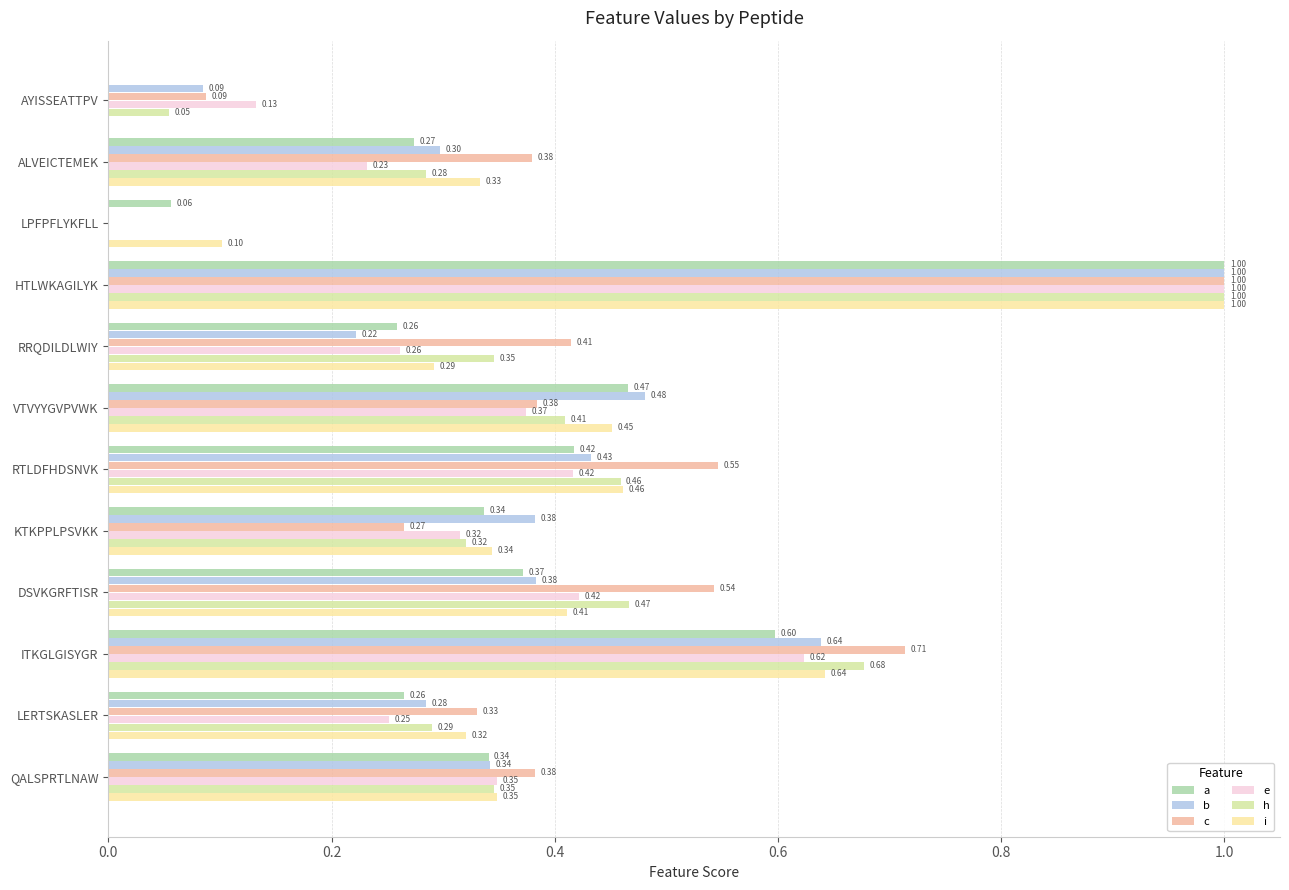

Which series changed the most between LPFPFLYKFLL and ITKGLGISYGR?

c